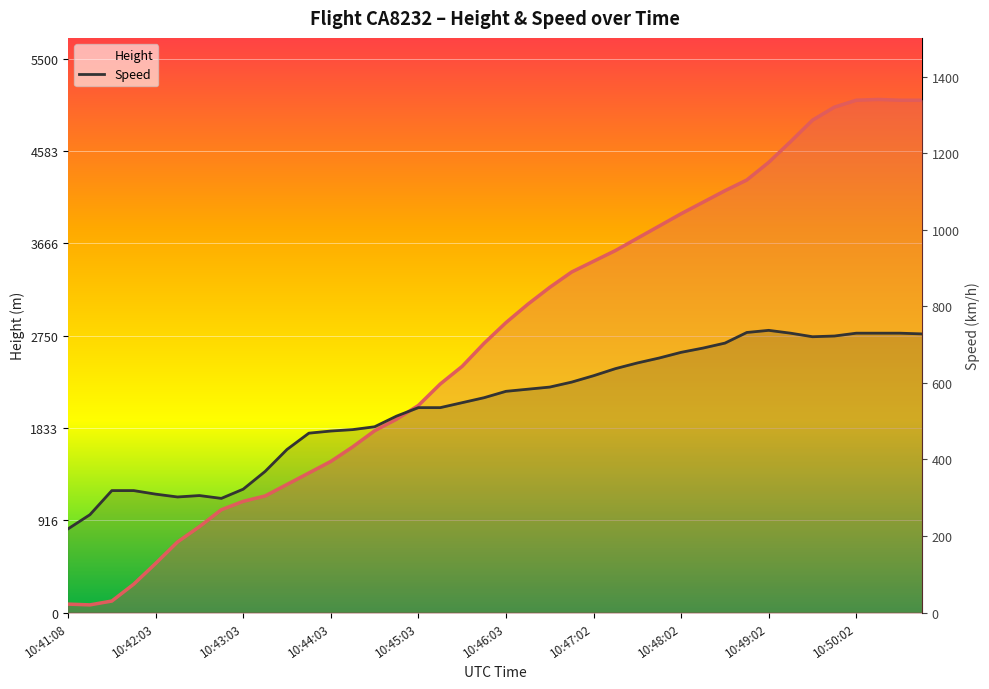

Which series ends up on top after the final intersection of Height and Speed?

Height